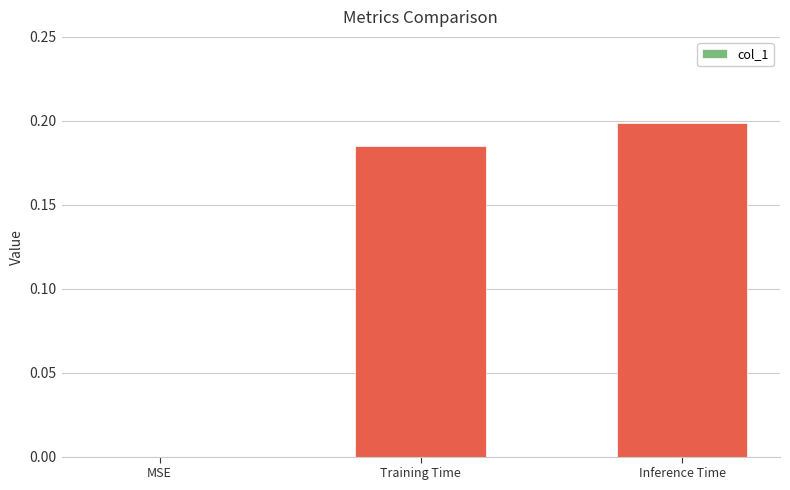

Is it true that the value at Training Time is 0.1?

False